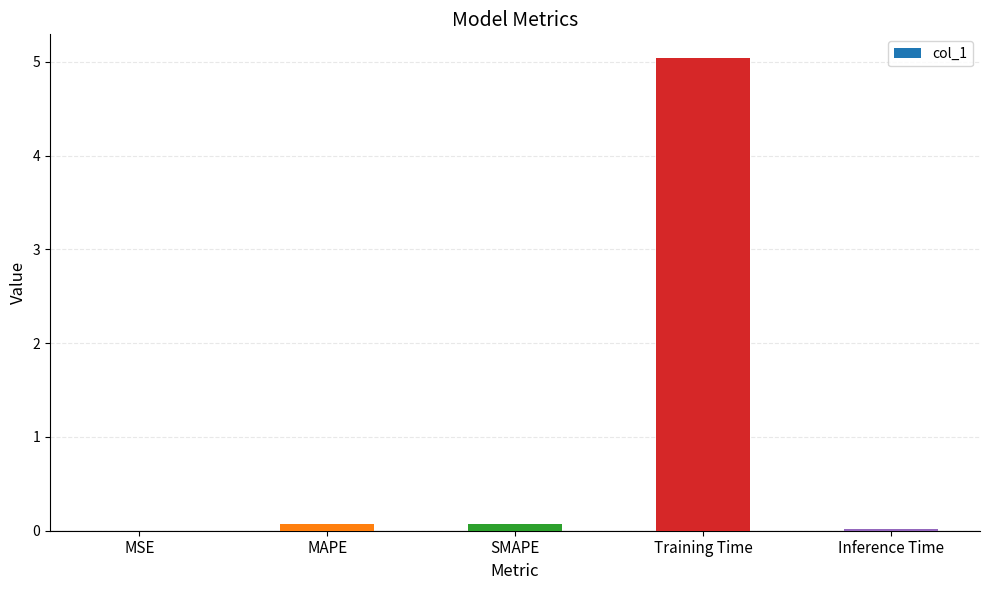

The value at Training Time is 5.0. True or false?

True